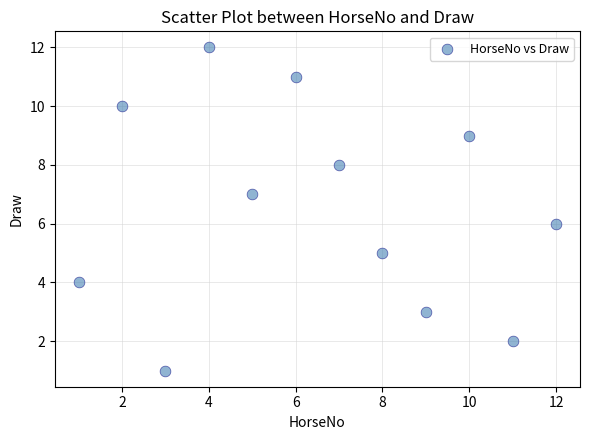

What is the average X value?

6